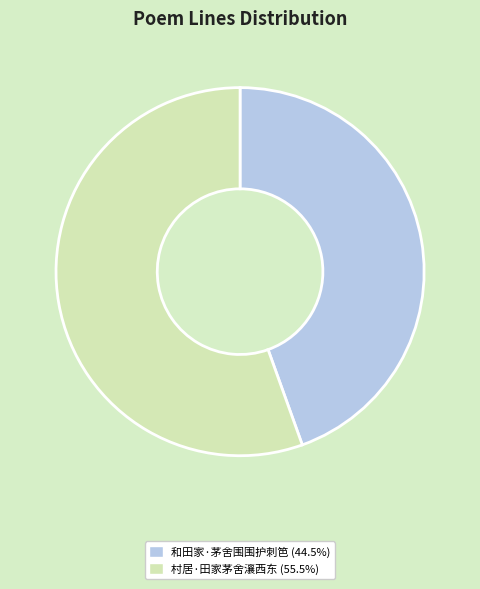

Rank the categories by value from lowest to highest.

和田家·茅舍围围护刺笆, 村居·田家茅舍瀼西东